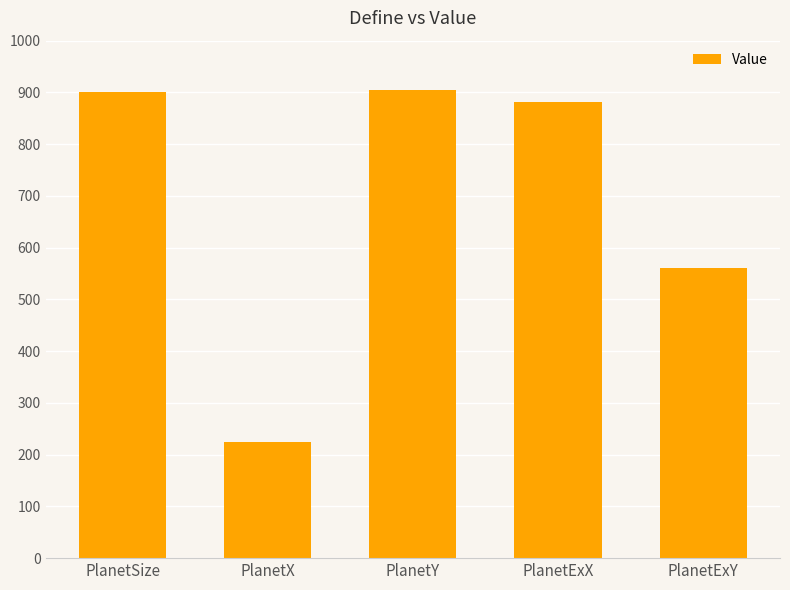

Is it true that the value at PlanetExX is 882?

True